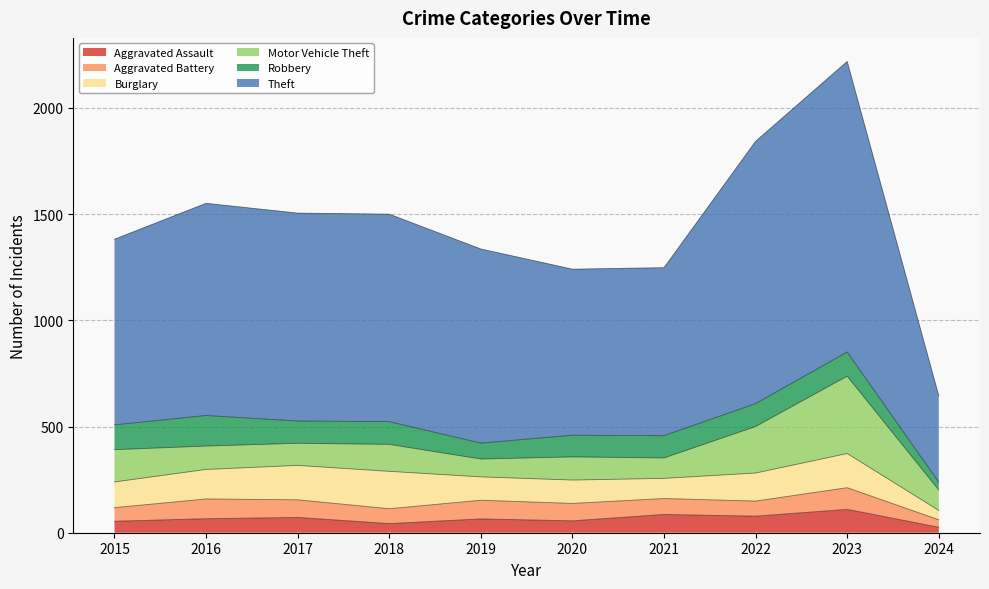

What is the minimum value shown in the chart?

26